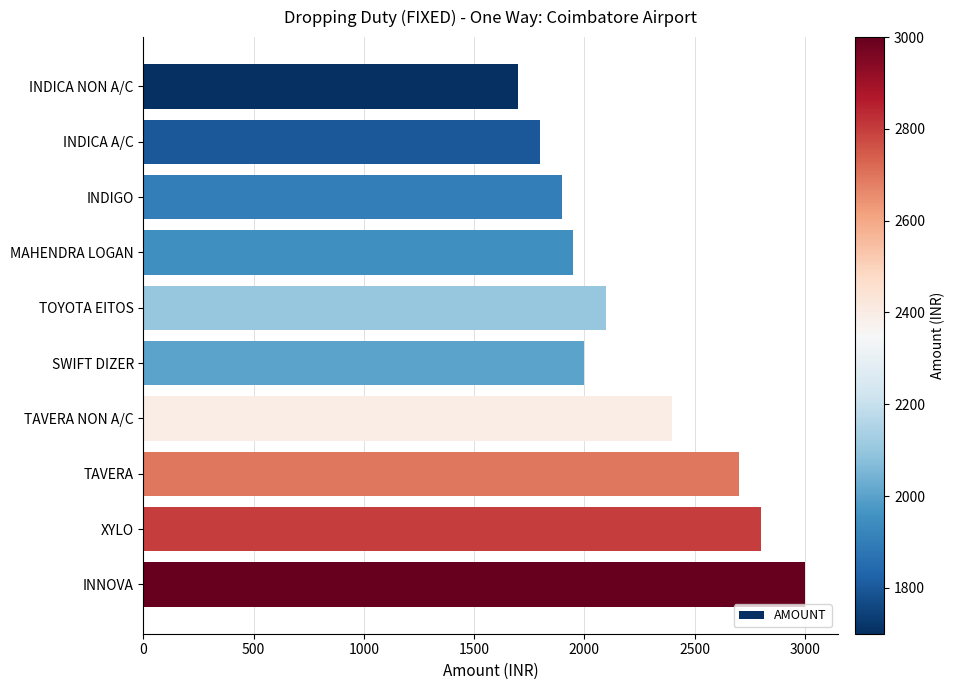

Is it true that the value at INDIGO is 1900?

True